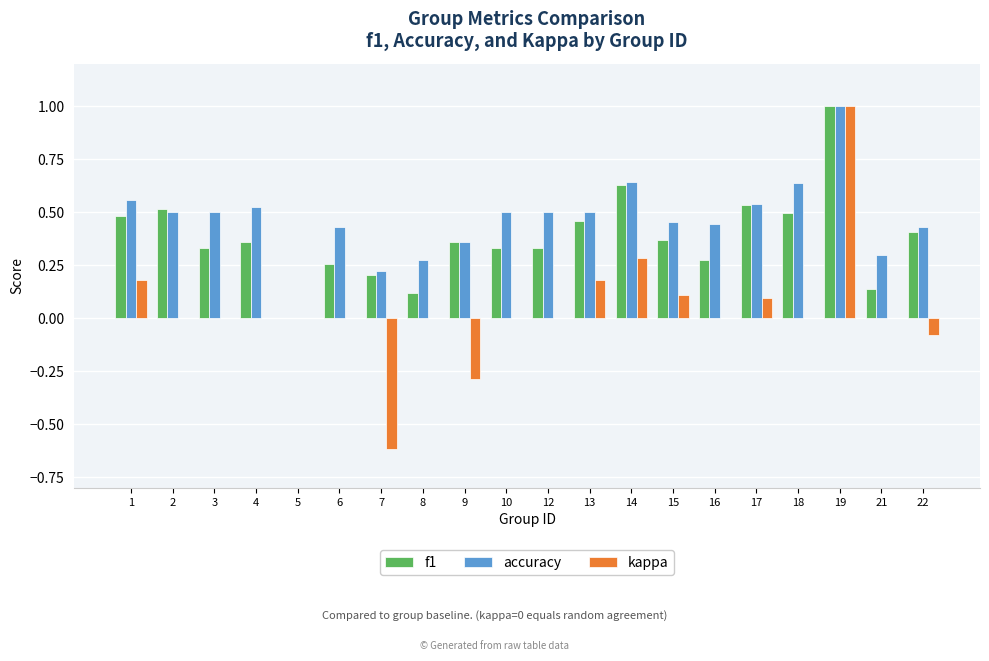

At which label does accuracy reach its peak?

19